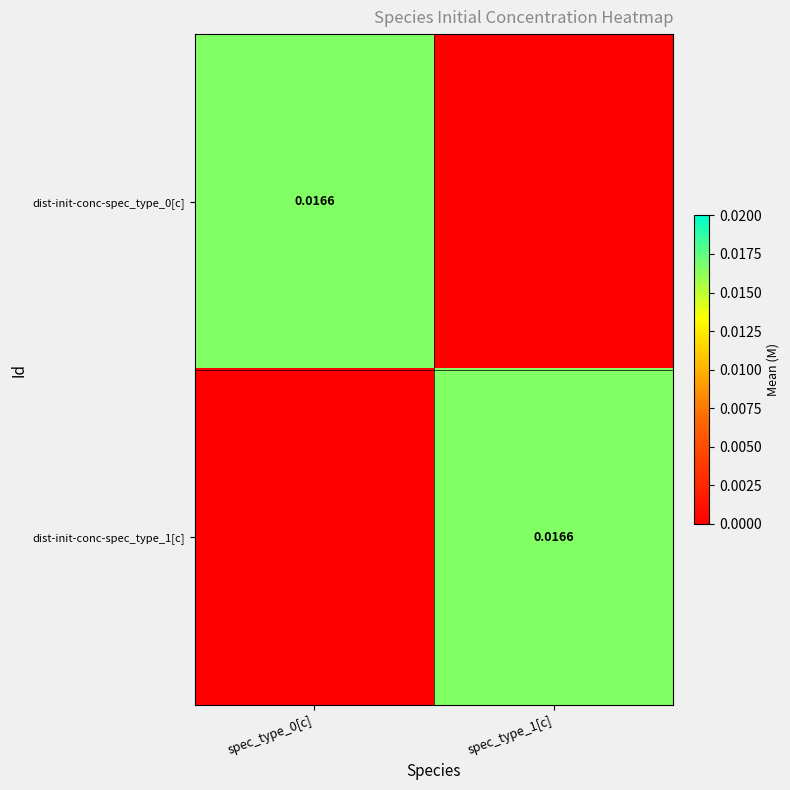

Is it true that dist-init-conc-spec_type_0[c] equals 0.0 at spec_type_1[c]?

True